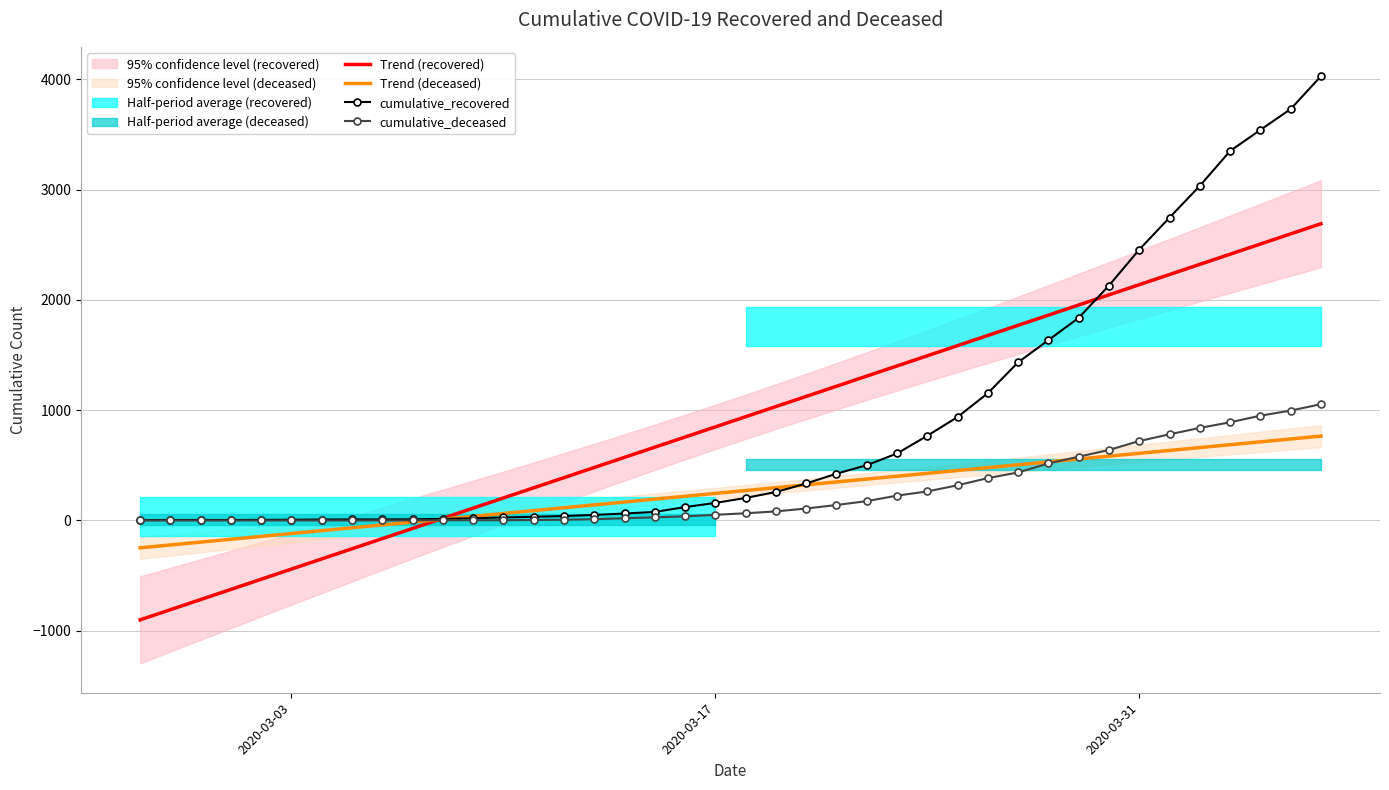

What is the maximum value for cumulative_recovered?

4028.0